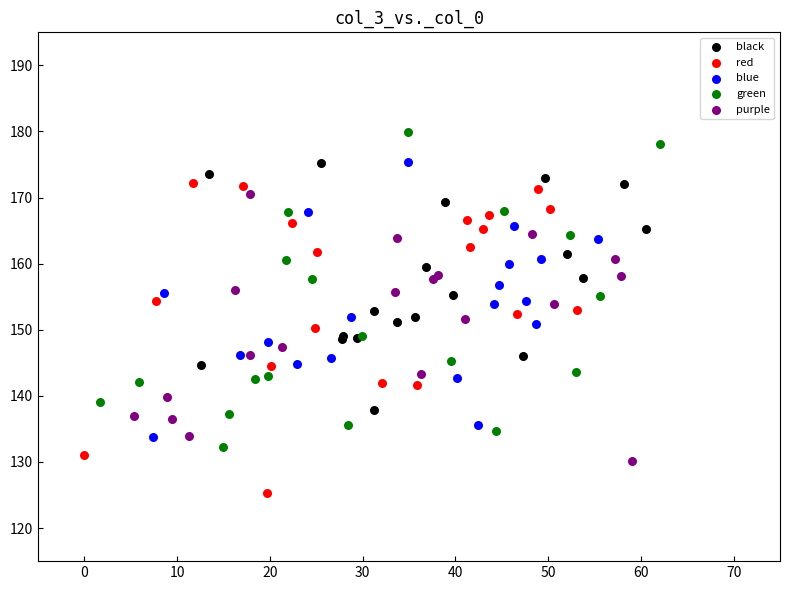

Which series contains the lowest Y value?

red